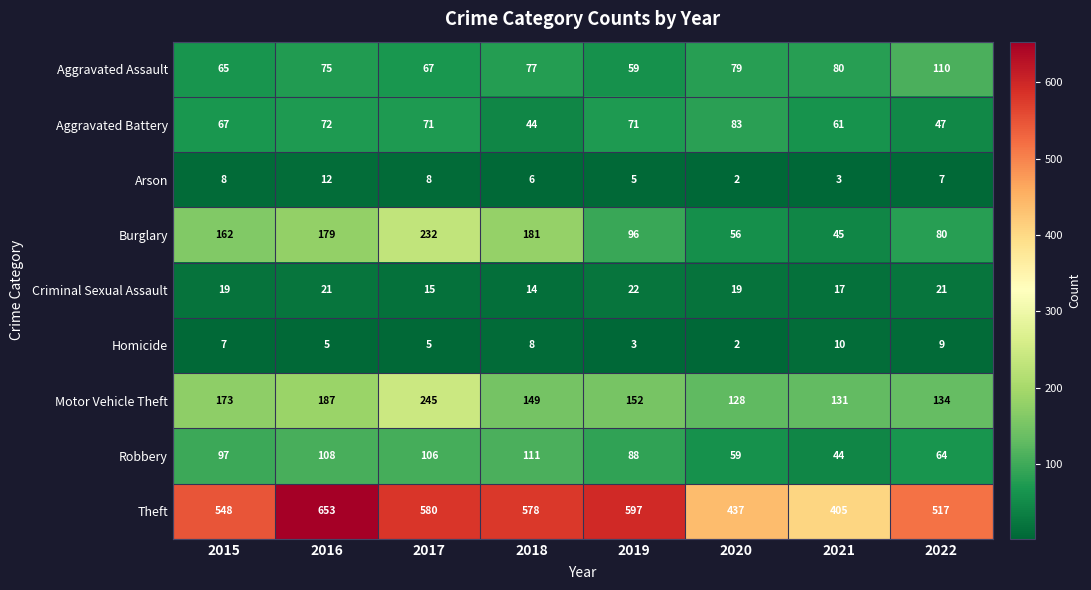

Rank the series at 2015 from lowest to highest value.

Homicide, Arson, Criminal Sexual Assault, Aggravated Assault, Aggravated Battery, Robbery, Burglary, Motor Vehicle Theft, Theft